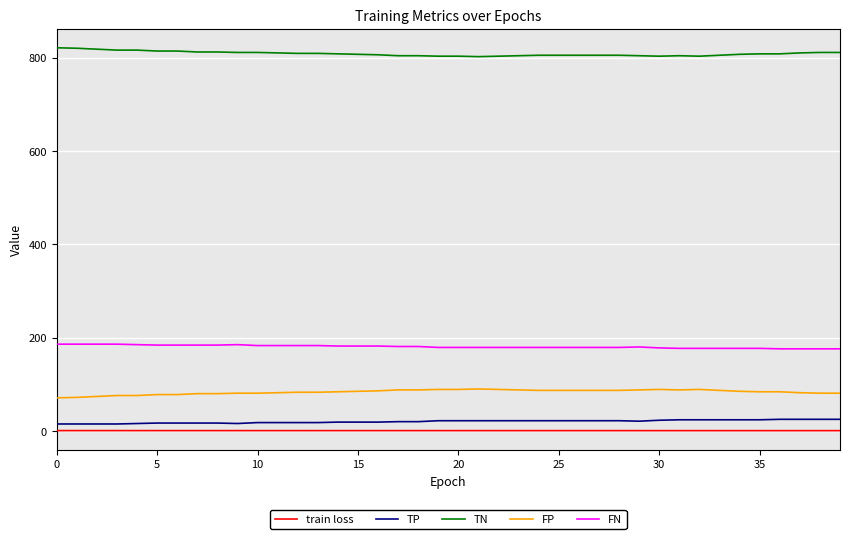

What is the difference between the maximum and minimum values in the FP series?

19.0